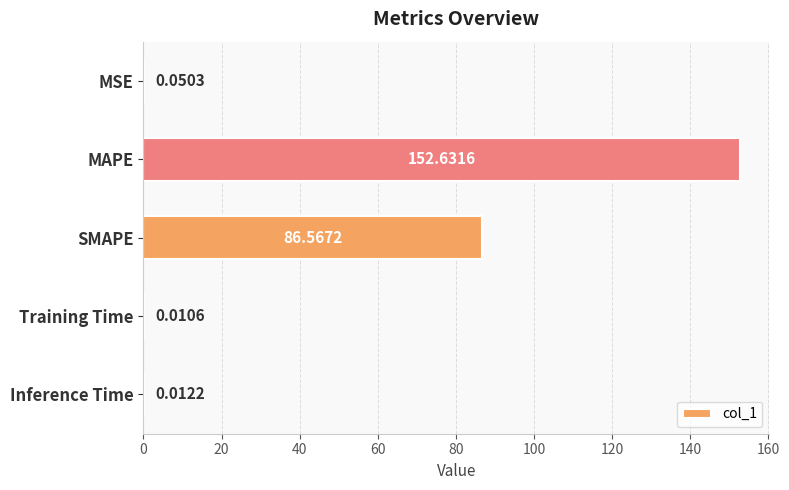

At which category does the chart reach its peak across all series?

MAPE